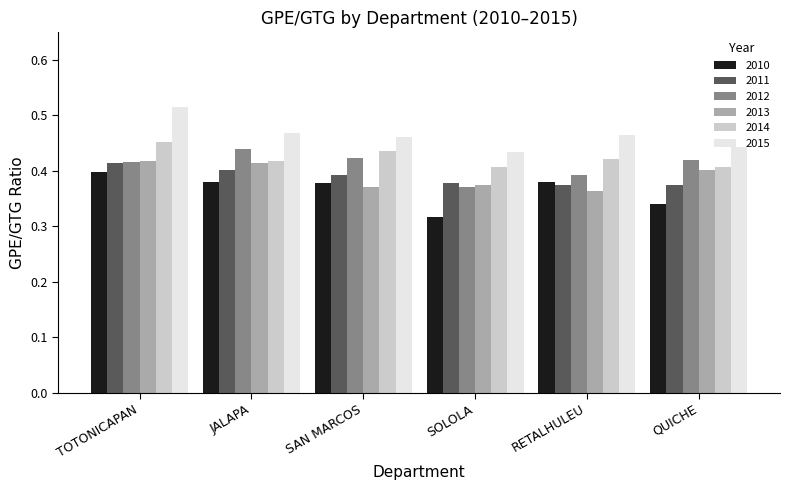

What is the sum of the 2014 values at SAN MARCOS and RETALHULEU?

0.9